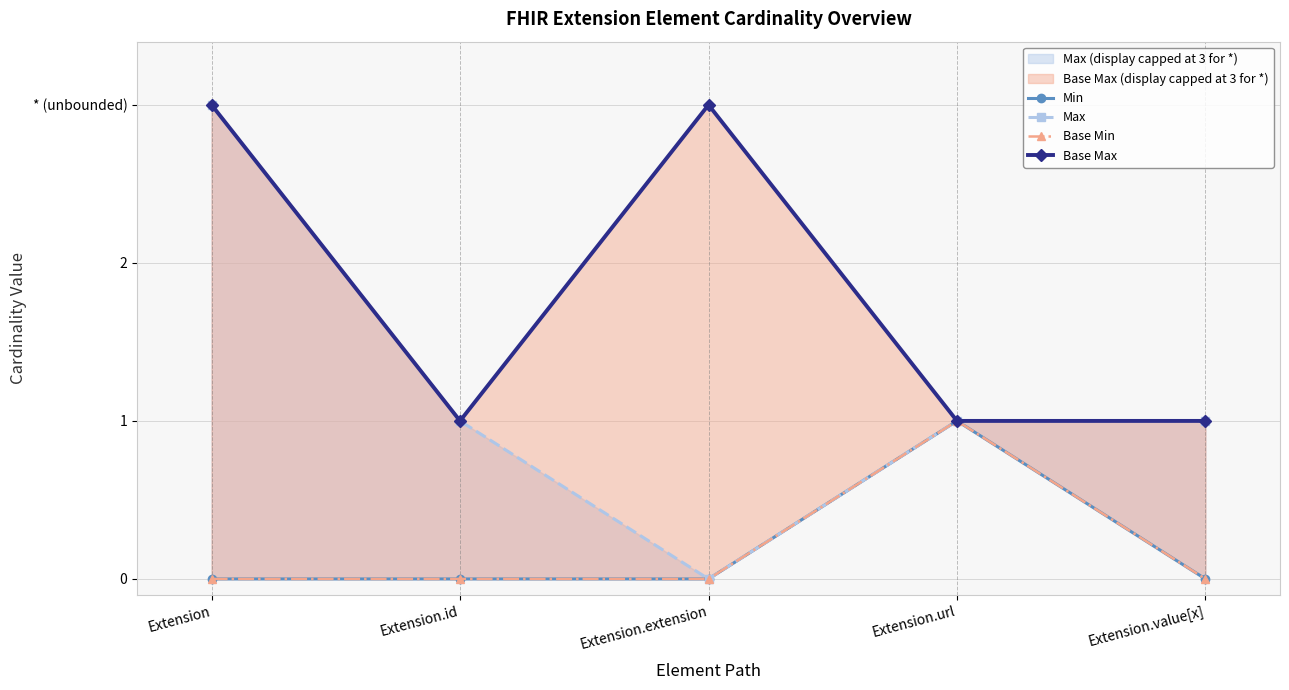

Which series changed the most between Extension.id and Extension.extension?

Base Max